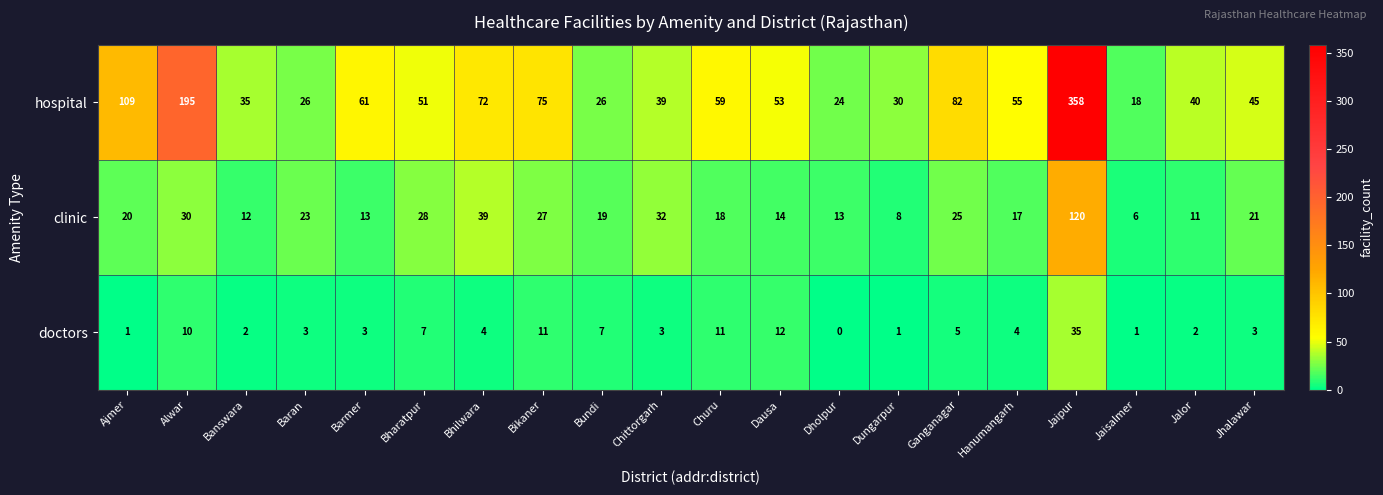

List the series in order of their peak value, highest first.

hospital, clinic, doctors